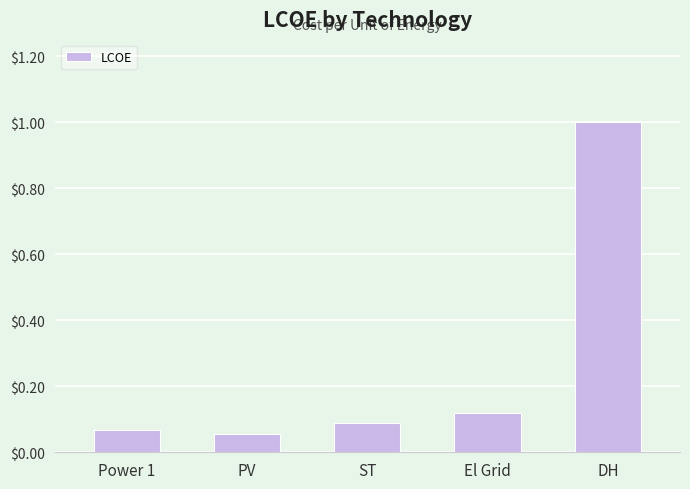

The chart shows a value of 0.1 at El Grid. True or false?

True